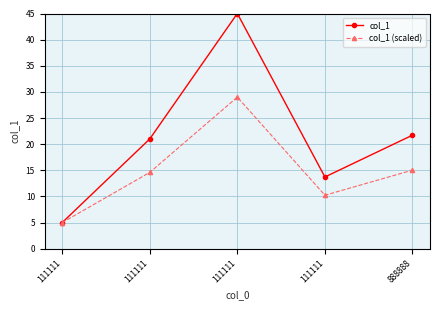

True or false: col_1 (scaled) has a value of 15.0 at 888888.

True